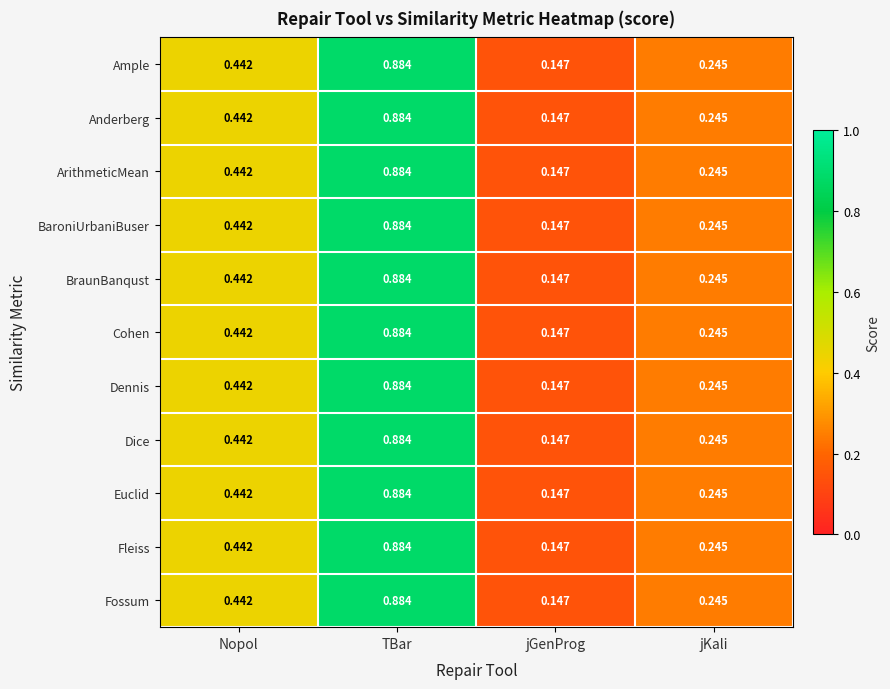

Which category has the lowest value in the BaroniUrbaniBuser series?

jGenProg